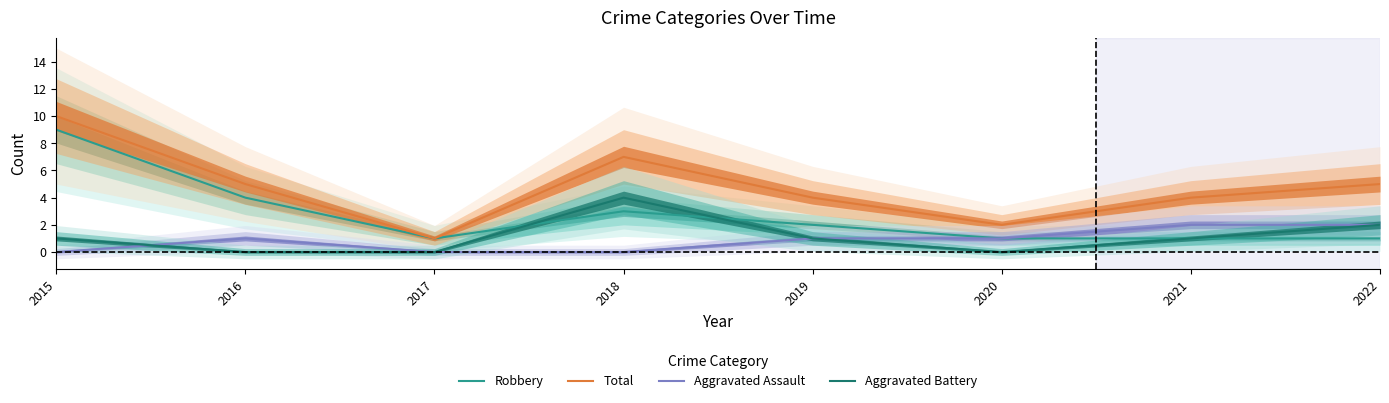

True or false: Aggravated Battery has more than 1 points higher than both neighbors.

False